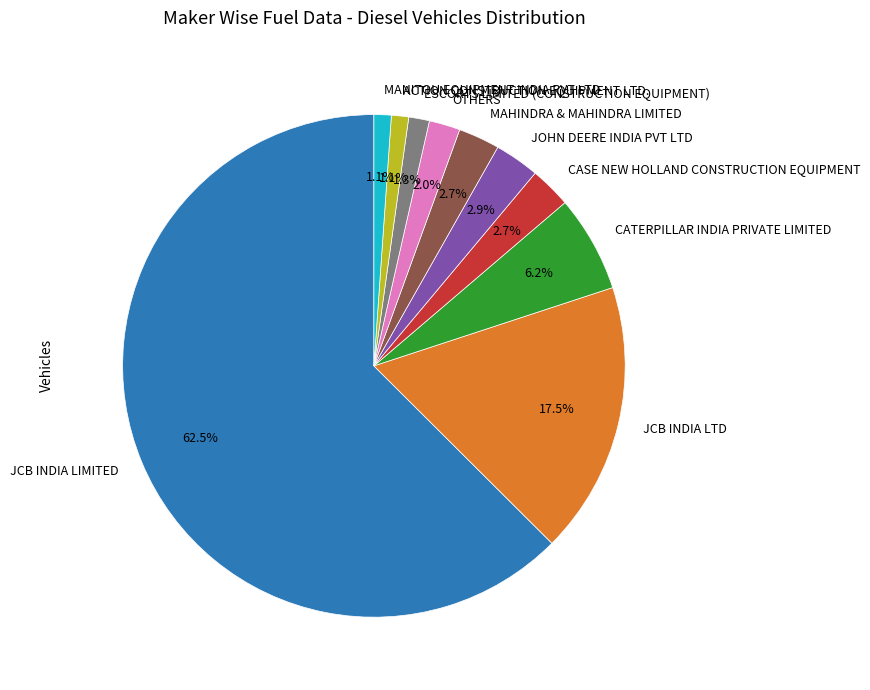

What portion of the pie excludes JOHN DEERE INDIA PVT LTD?

97.1%